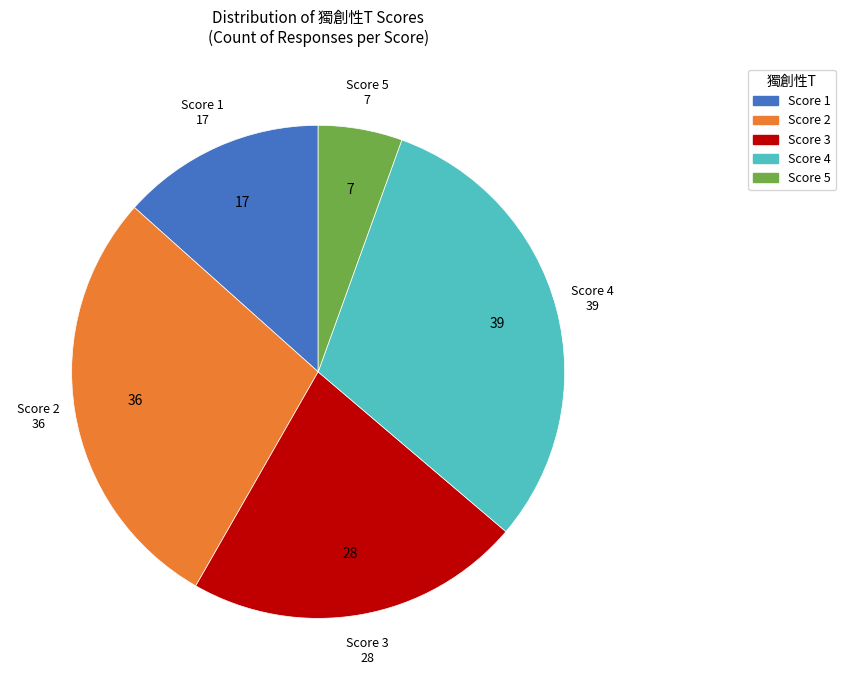

Rank the categories by value from highest to lowest.

Score 4, Score 2, Score 3, Score 1, Score 5